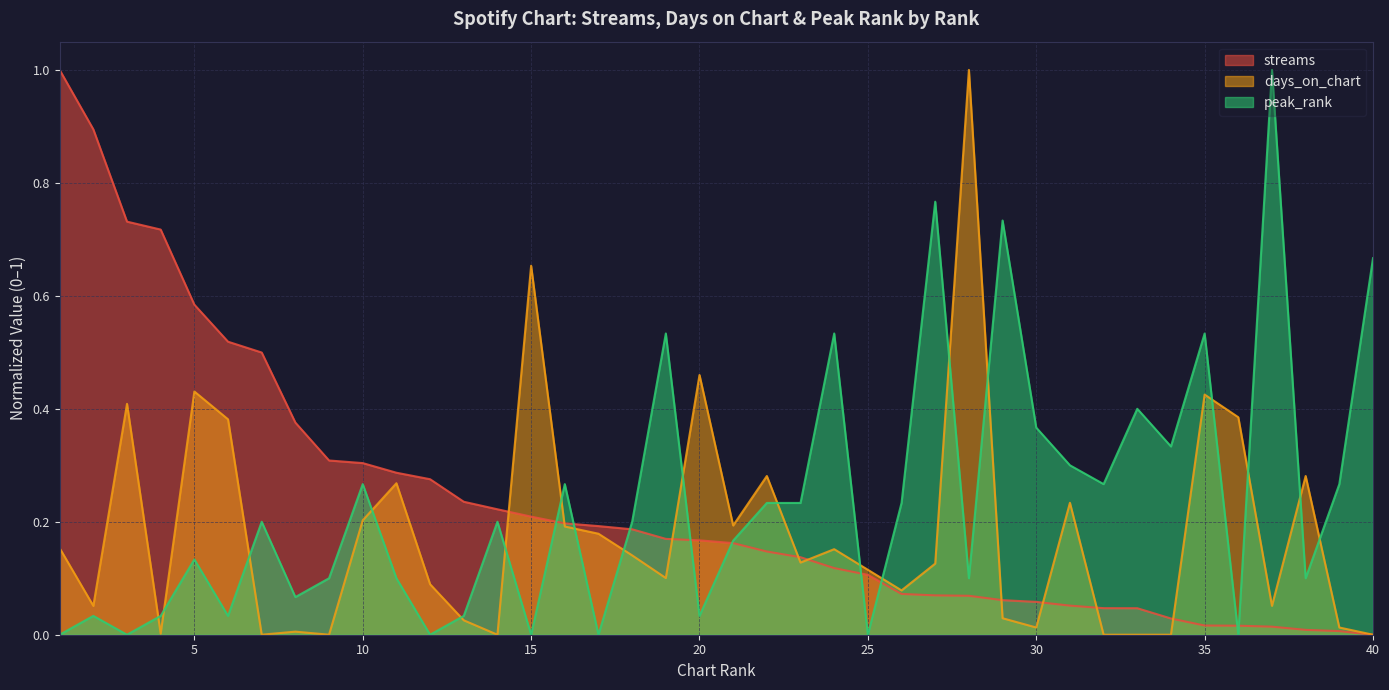

What are all the series names shown in the legend?

streams, days_on_chart, peak_rank